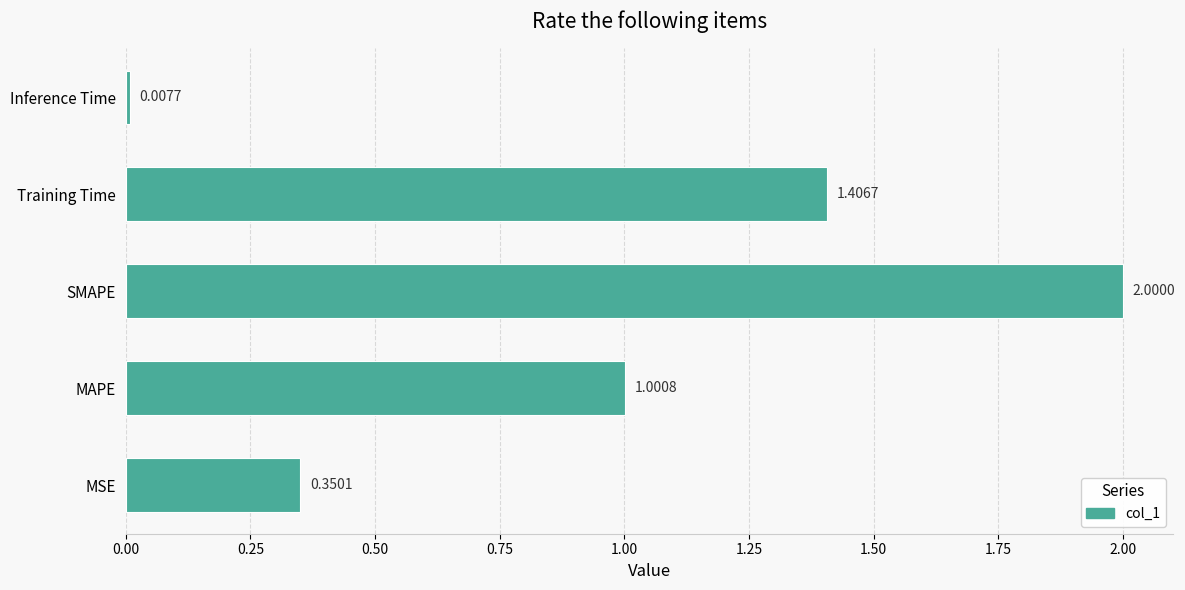

Are the bars horizontal?

Yes